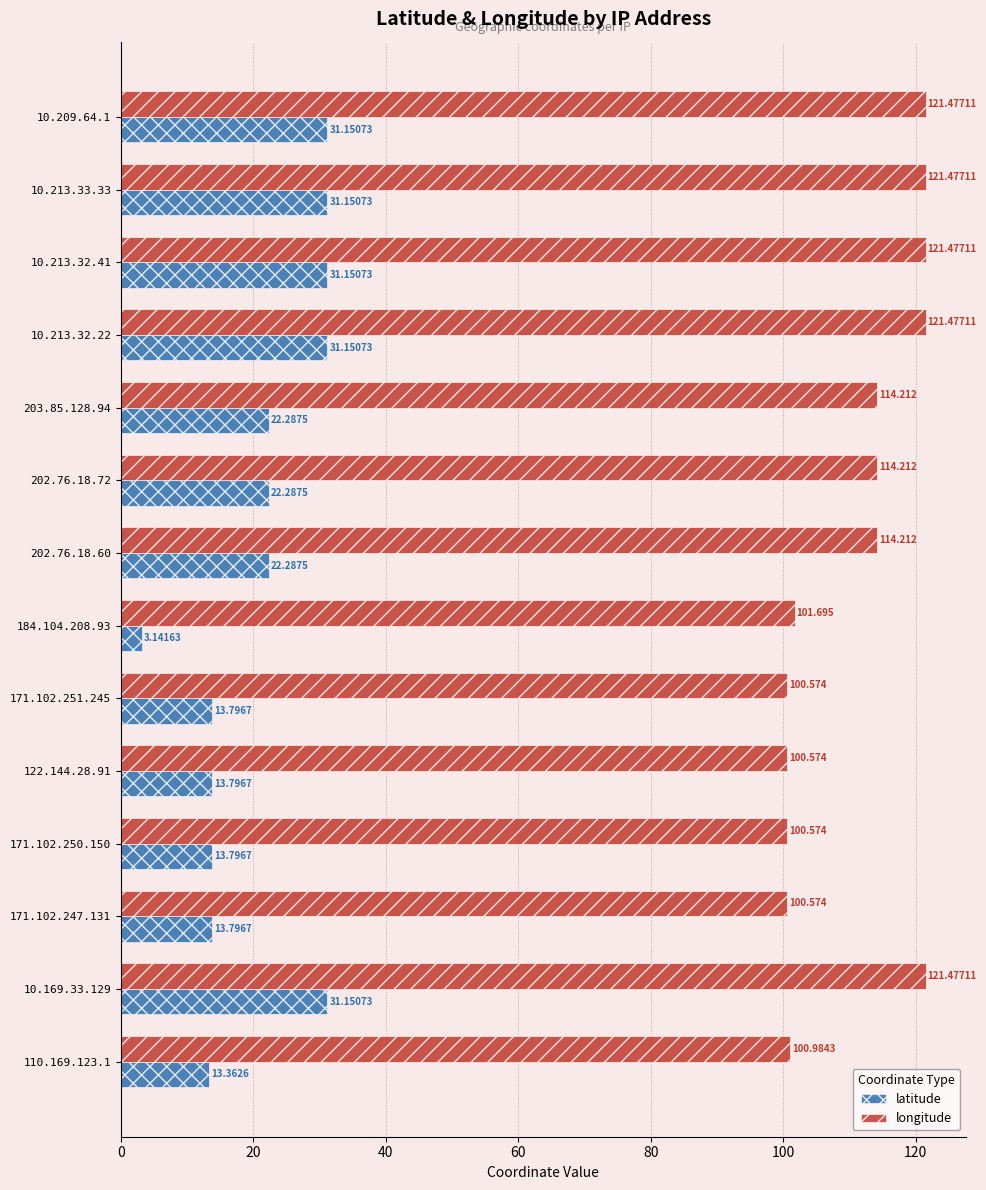

What is the maximum value for longitude?

121.5